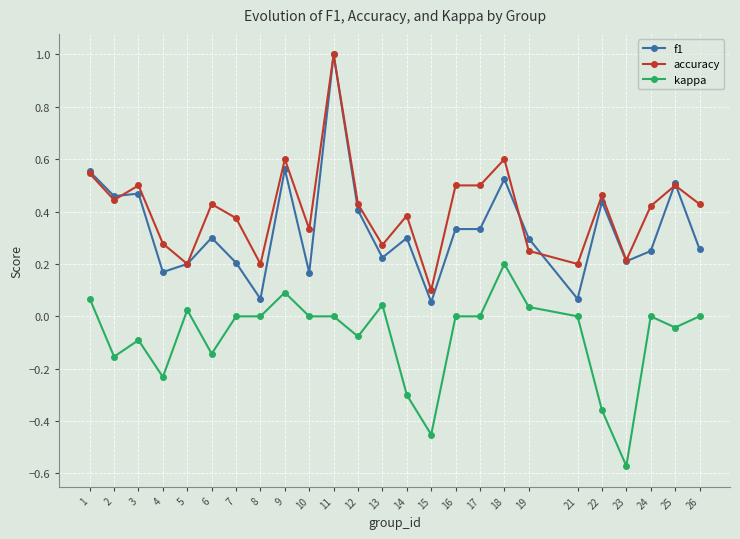

The value of accuracy at 15 is 0.1. True or false?

True